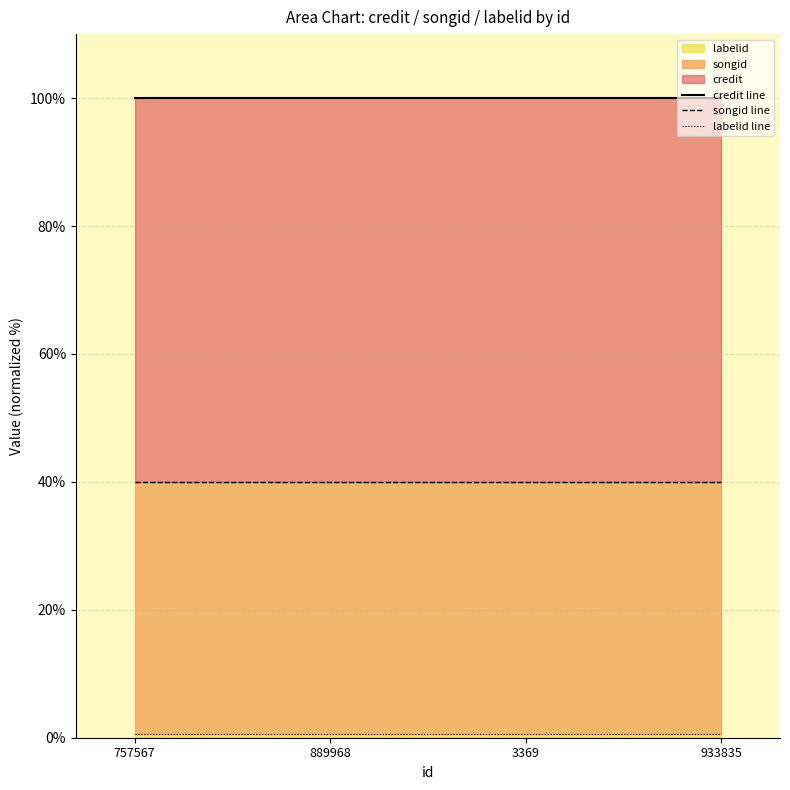

What position from the left is 933835?

4